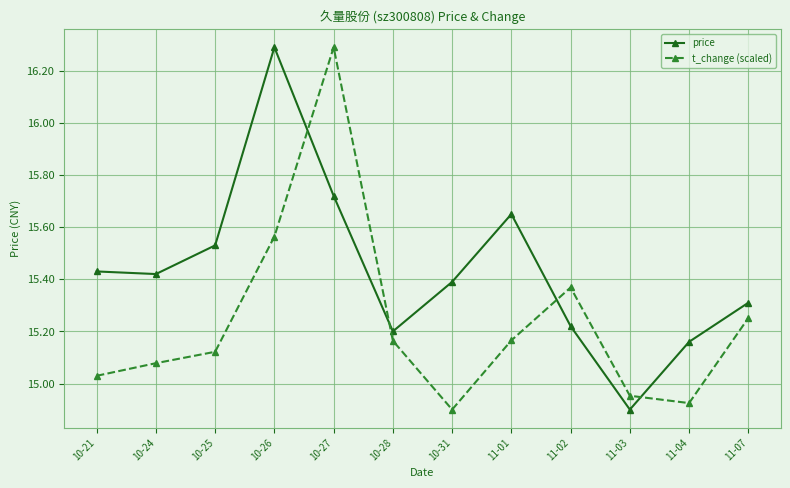

How many series are shown in this chart?

2